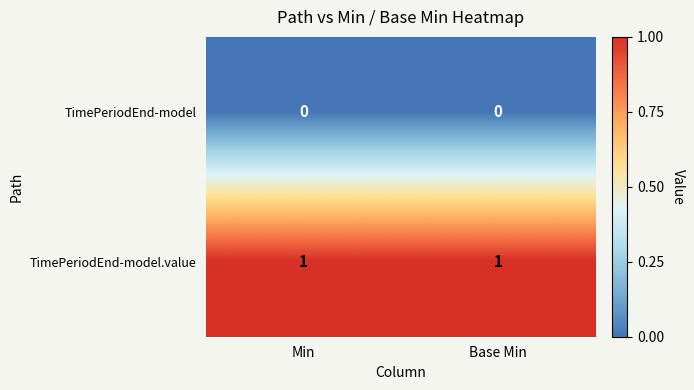

Reading left to right, list all the values displayed in this chart.

TimePeriodEnd-model: Min=0	Base Min=0
TimePeriodEnd-model.value: Min=1	Base Min=1